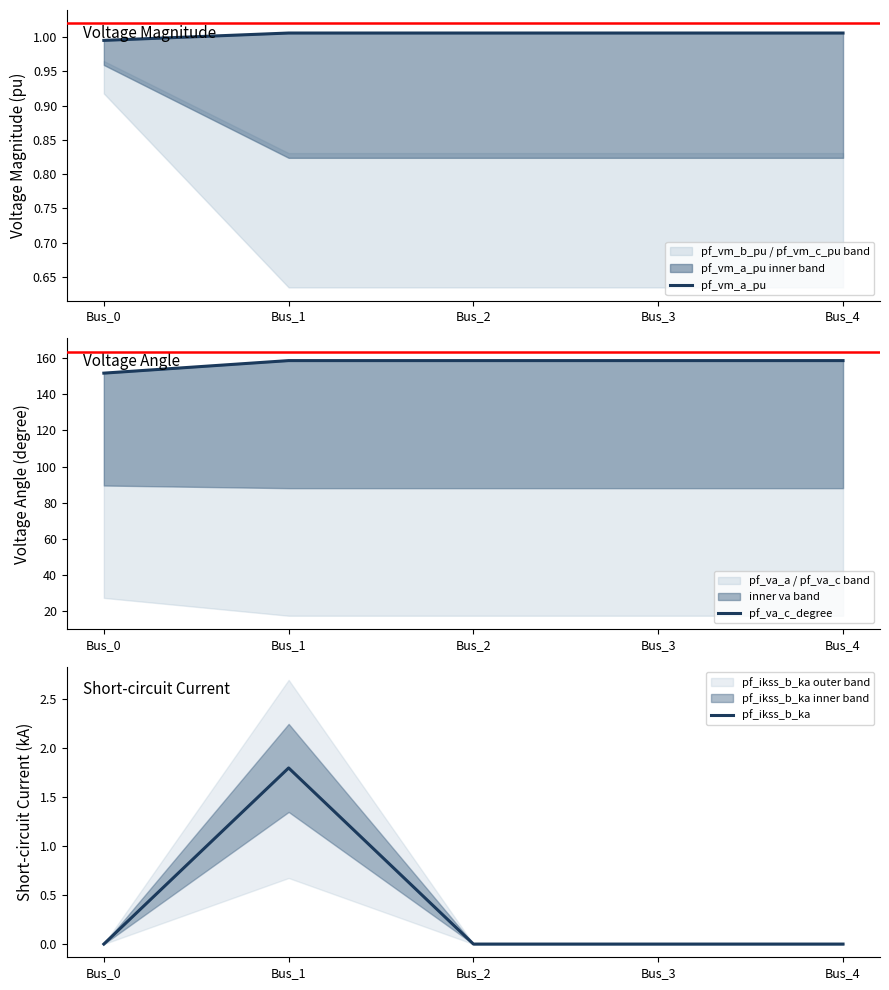

True or false: pf_vm_a_pu and pf_va_c_degree intersect in this chart.

False